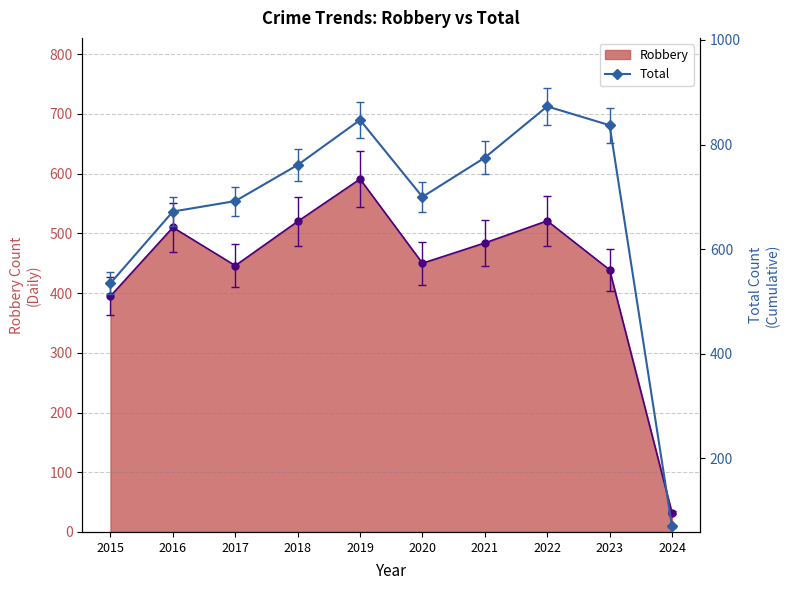

What is the difference between the maximum and minimum values?

803